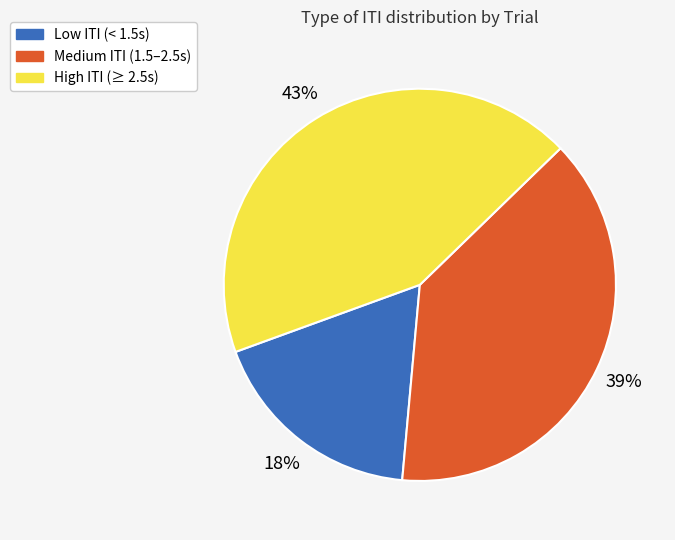

Which category has the biggest portion of the pie?

High ITI (≥ 2.5s)